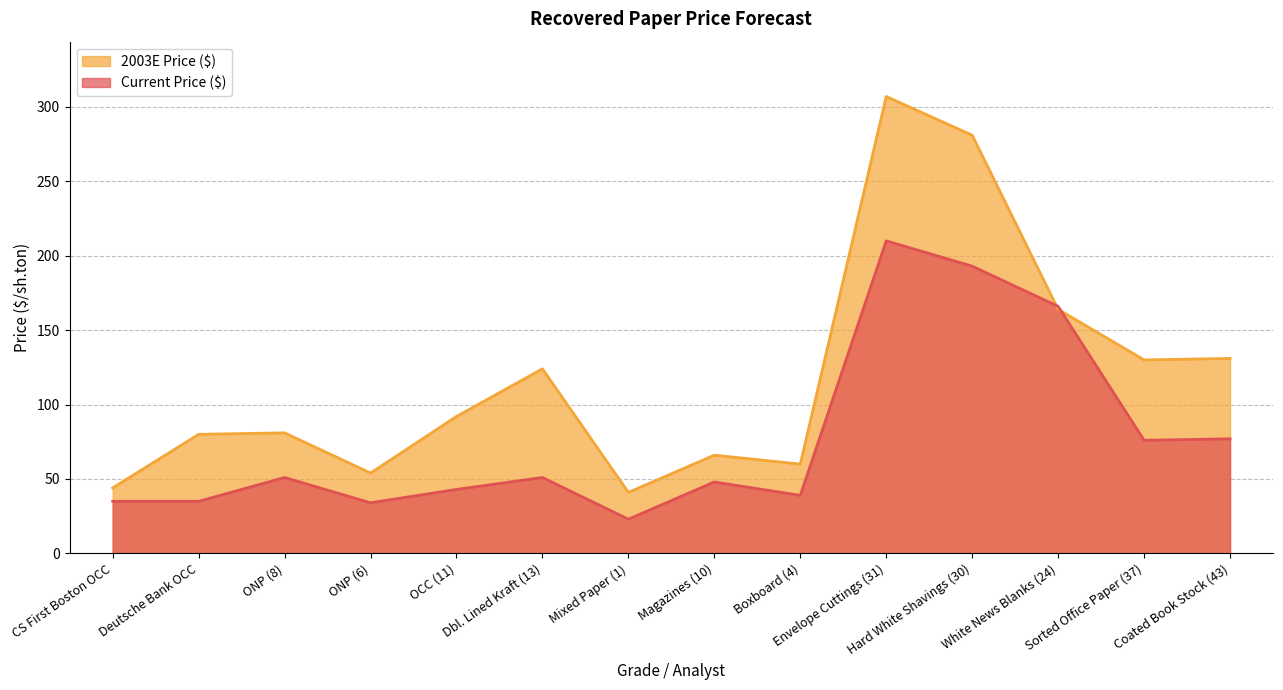

Is it true that Current Price ($) equals 51 at ONP (6)?

False